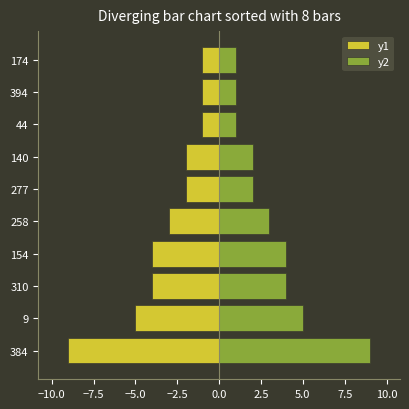

Which series has the largest range (max minus min)?

y1